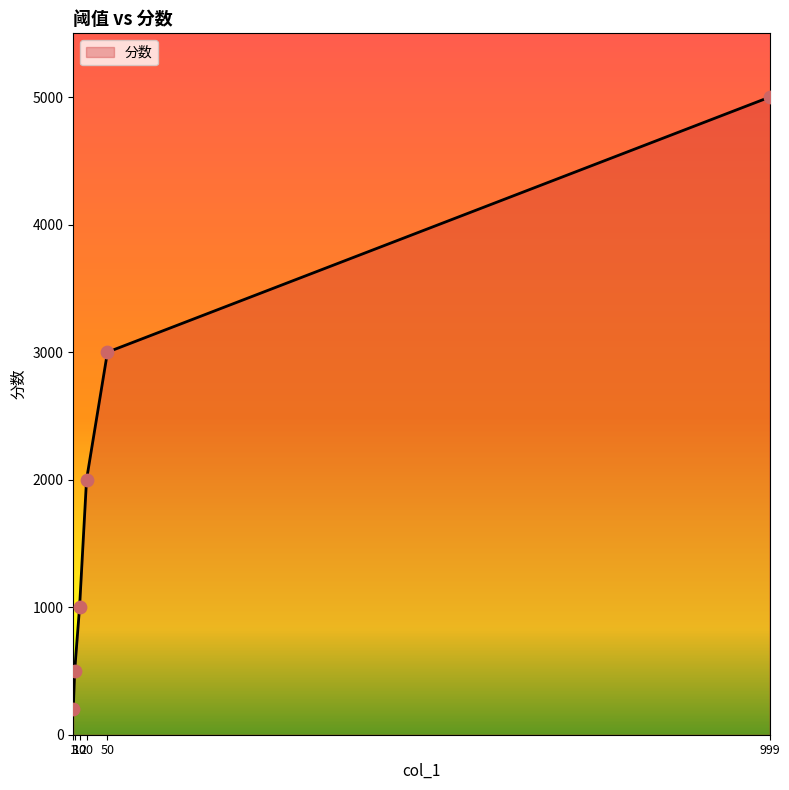

Which has a higher value, 999 or 10?

999